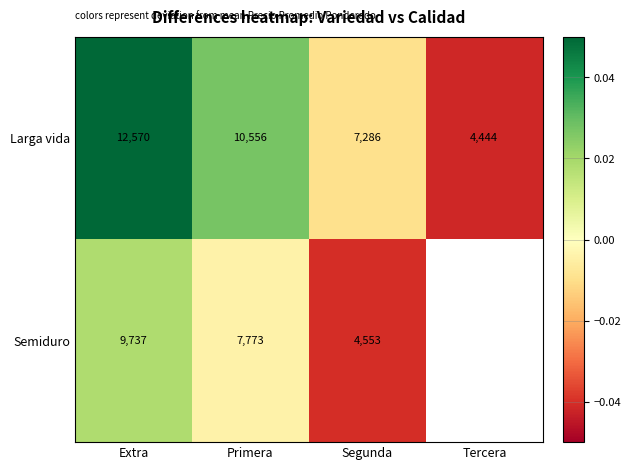

Which series changed the most between Primera and Segunda?

Larga vida